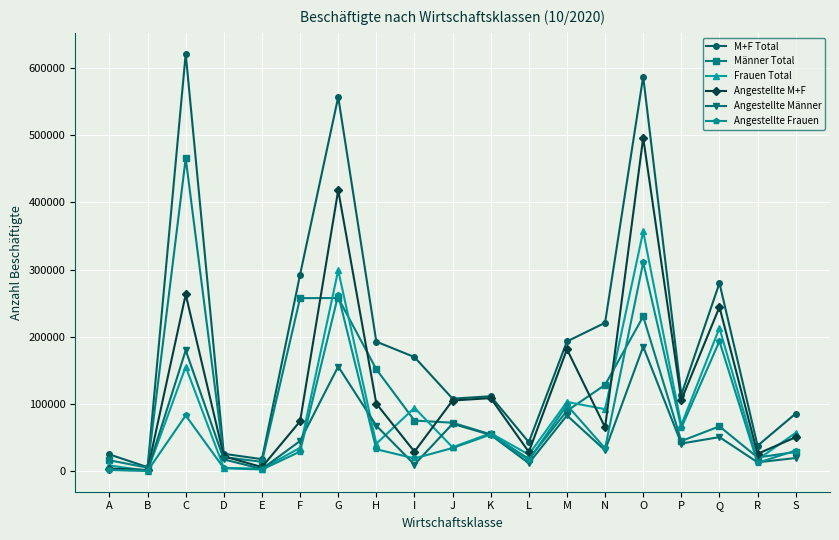

List the series in order of their peak value, lowest first.

Angestellte Männer, Angestellte Frauen, Frauen Total, Männer Total, Angestellte M+F, M+F Total